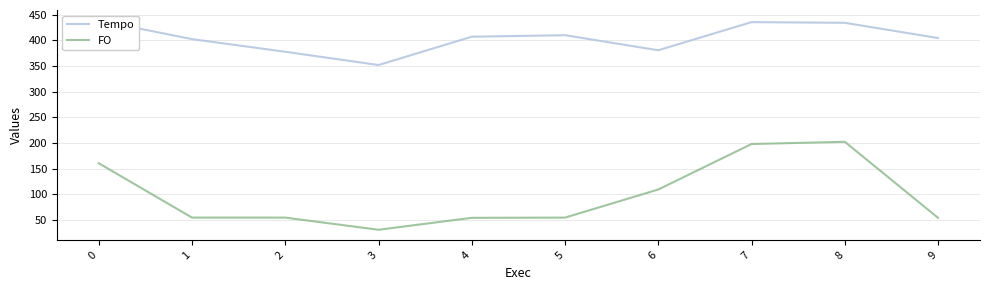

At 8, list the series in order from smallest to largest.

FO, Tempo